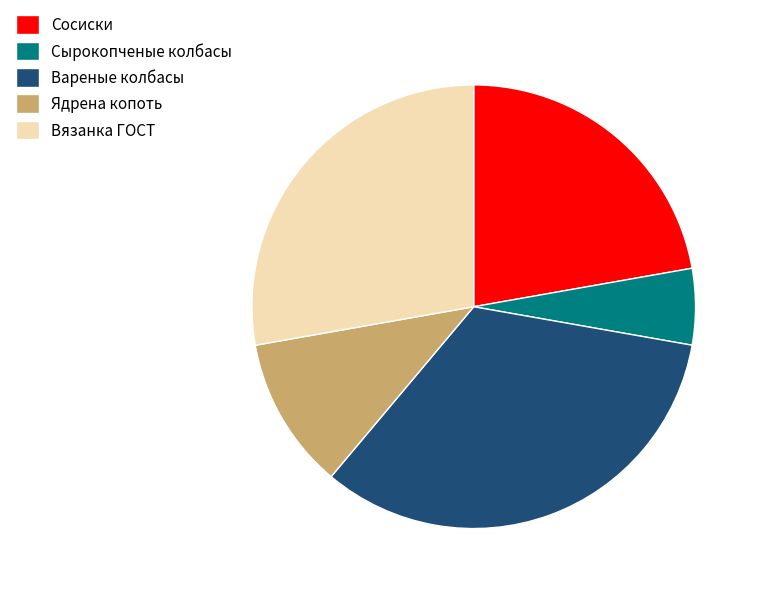

How many segments does this pie chart have?

5